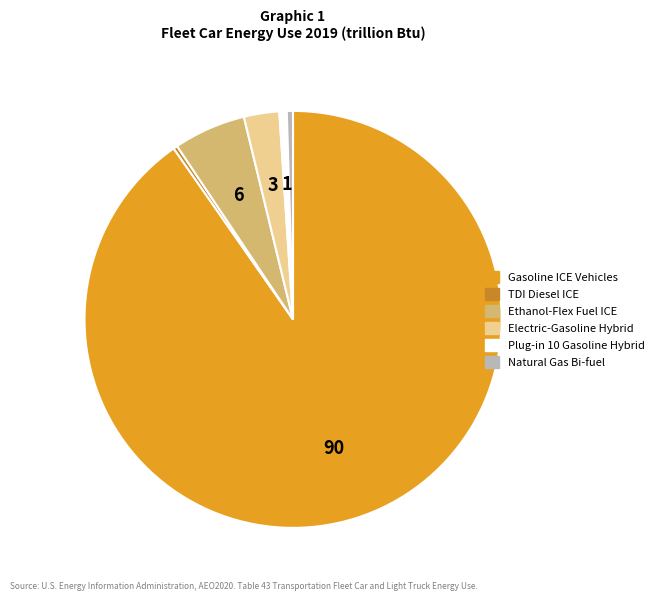

Is it true that Plug-in 10 Gasoline Hybrid is 11% of the pie?

False